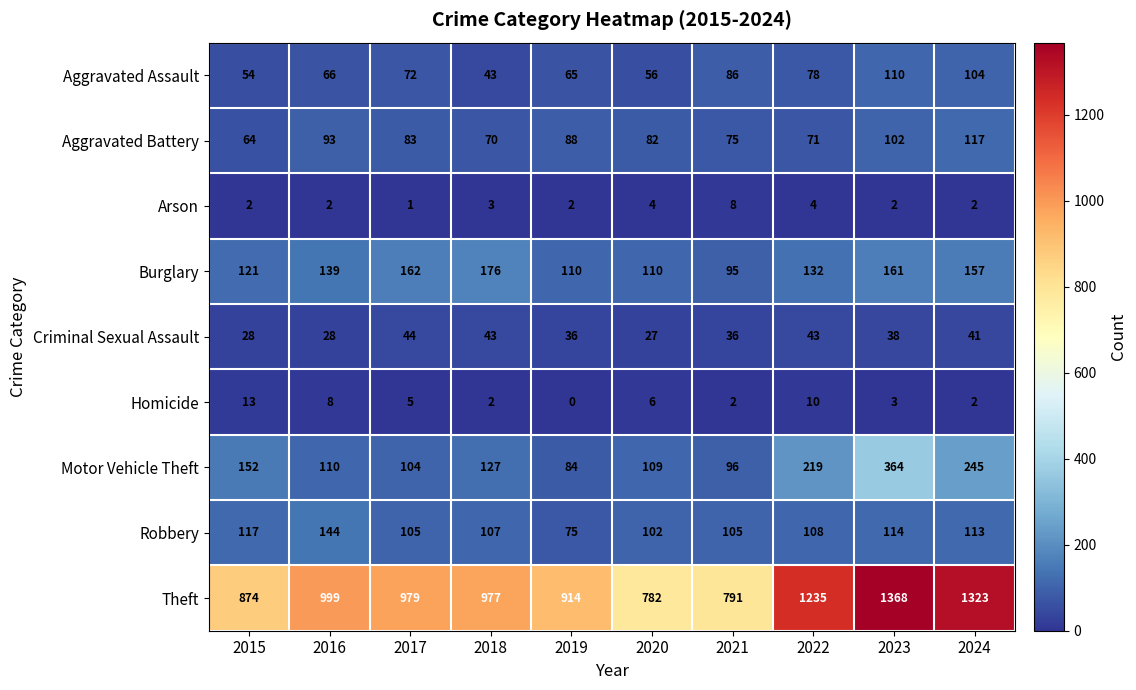

At which category does the chart reach its peak across all series?

2023